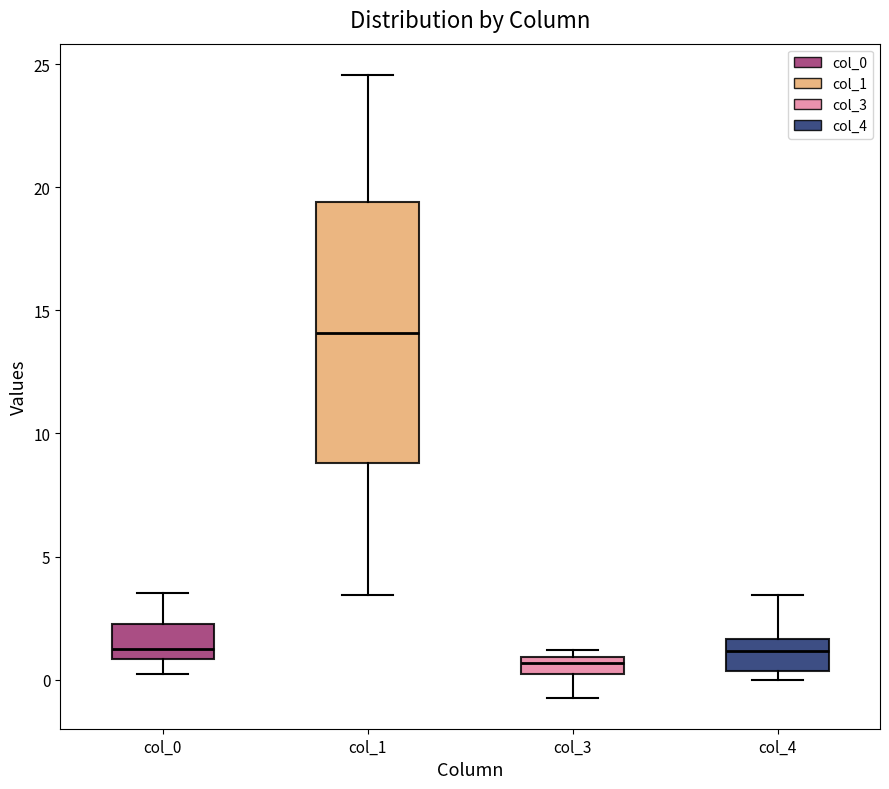

Comparing the boxes themselves (not the whiskers), which one is the tallest?

col_1